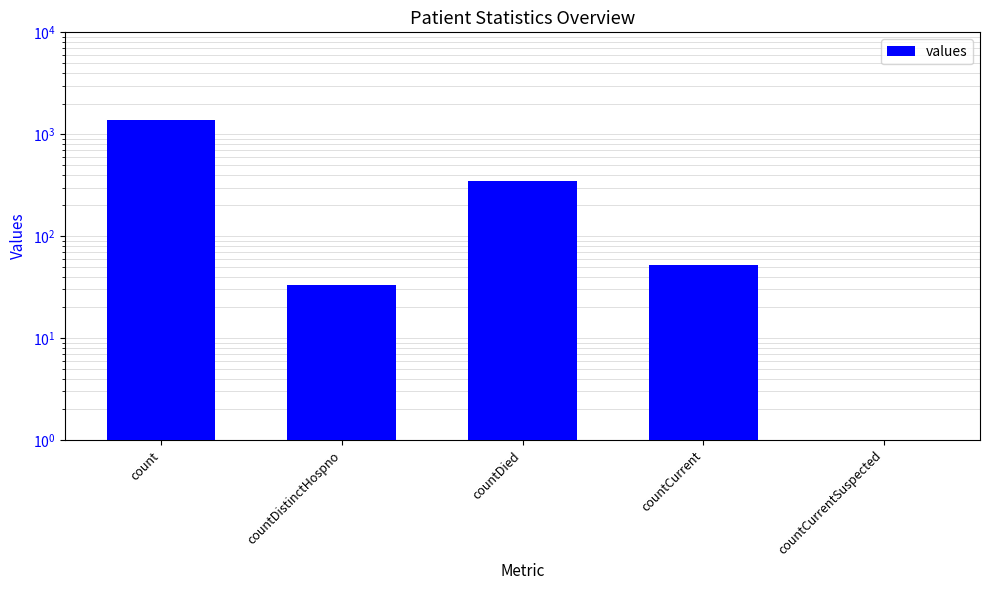

Reading left to right, list all the values displayed in this chart.

1371	33	349	52	0